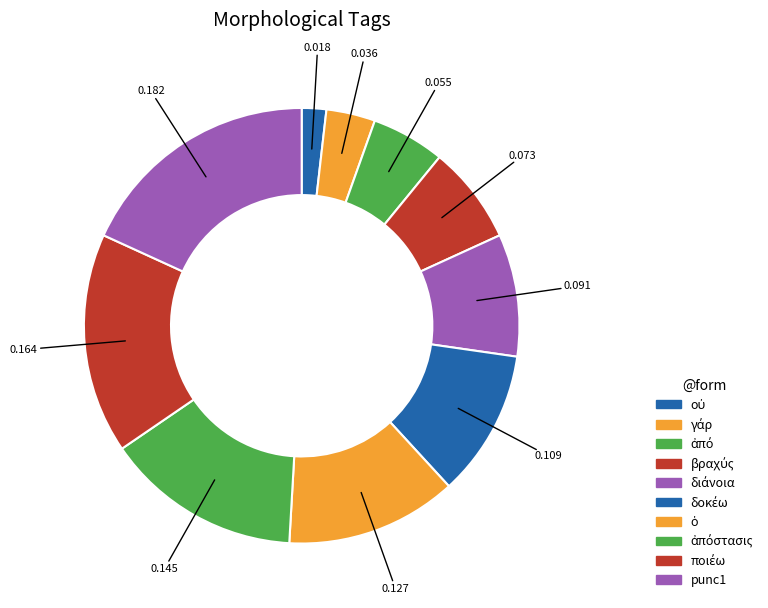

Which slice is the largest?

punc1